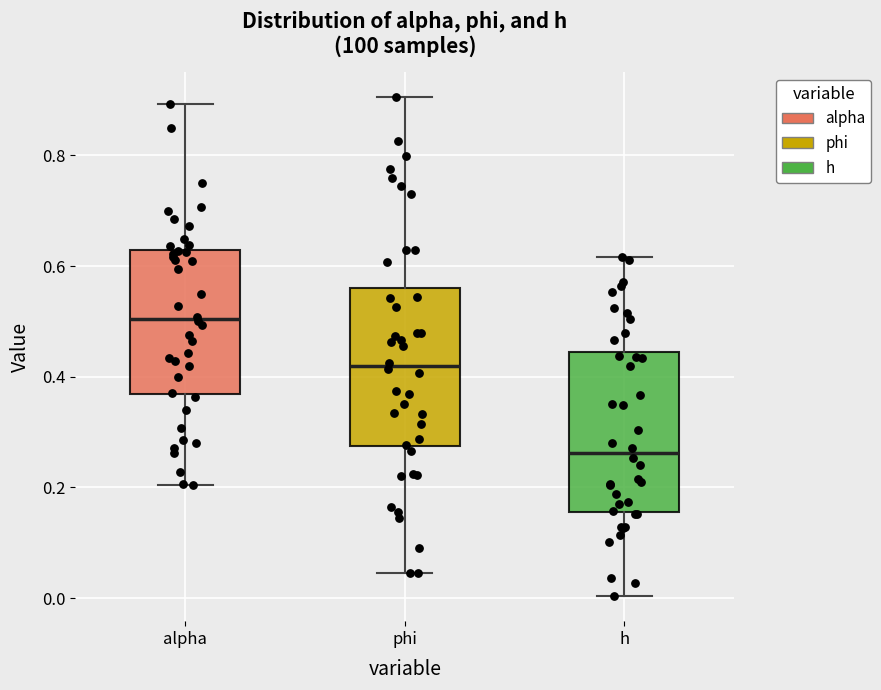

Reading left to right, transcribe this box plot: for each box, give where its median line is, the range the box spans, and where its two whiskers end, as read against the y-axis. The values are not printed on the chart, so give them approximately, as read against the axis.

alpha: median 0.50, box 0.36 to 0.62, whiskers 0.20 to 0.90
phi: median 0.42, box 0.28 to 0.56, whiskers 0.04 to 0.90
h: median 0.26, box 0.16 to 0.44, whiskers 0.00 to 0.62